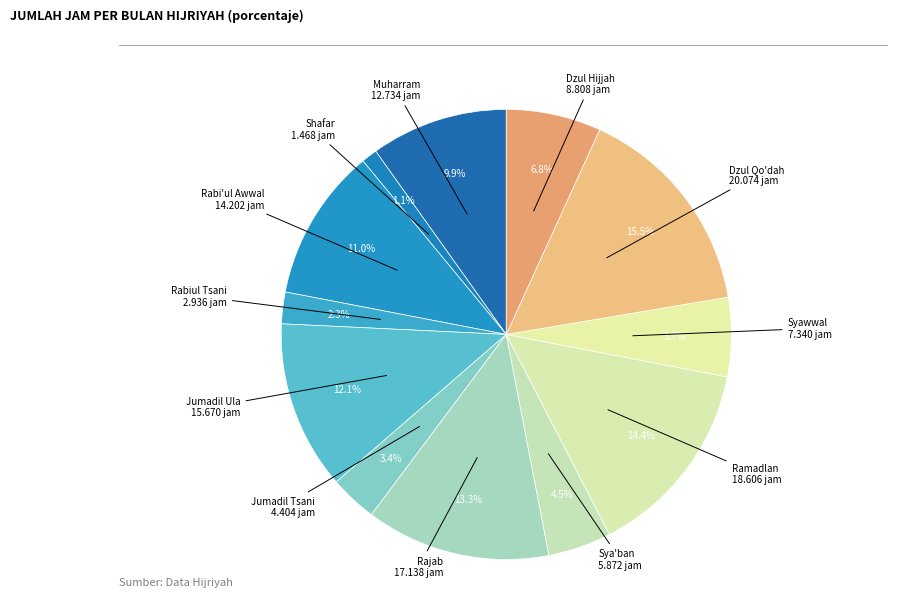

What is the largest slice in the pie chart?

Dzul Qo'dah